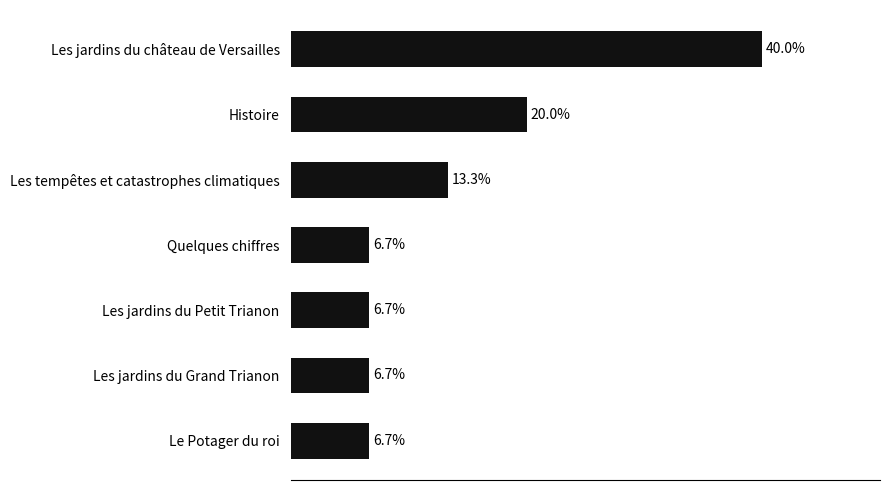

Which has a higher value, Les jardins du château de Versailles or Le Potager du roi?

Les jardins du château de Versailles